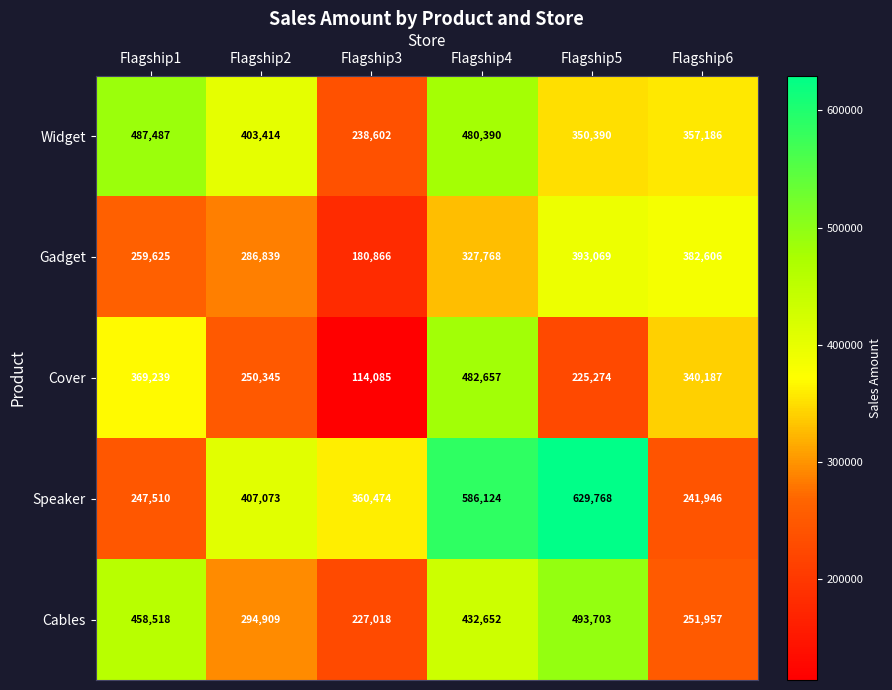

Which label corresponds to the smallest value in the chart?

Flagship3